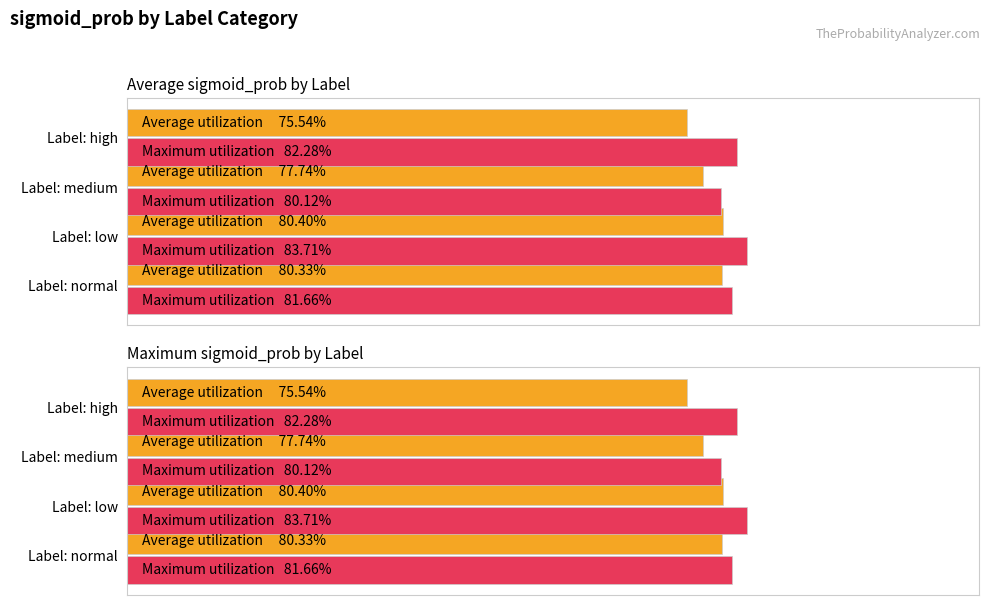

At how many categories does at least one series exceed 0?

4